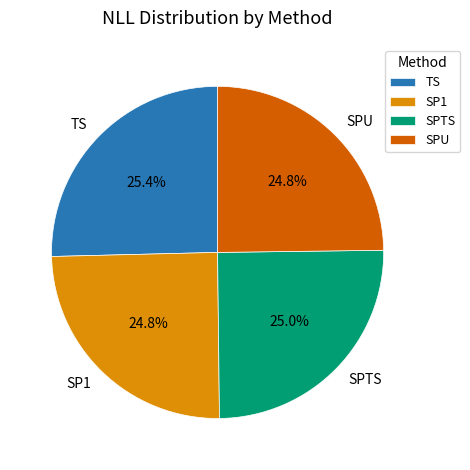

What is the total percentage of SPU and TS?

50.2%